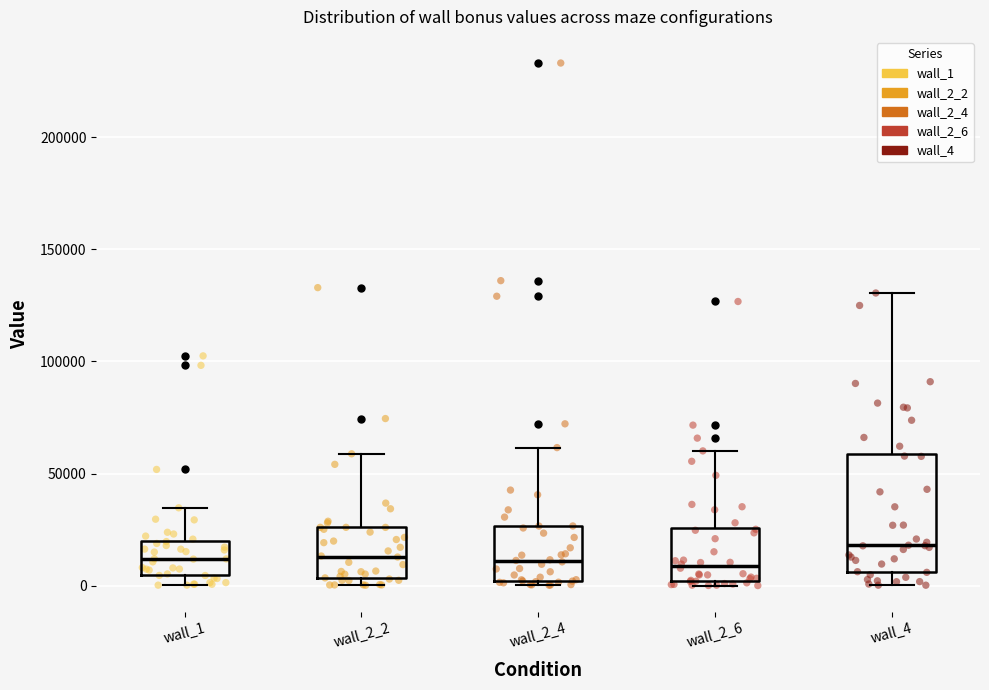

Which box is the tallest, from its lower edge to its upper edge?

wall_4